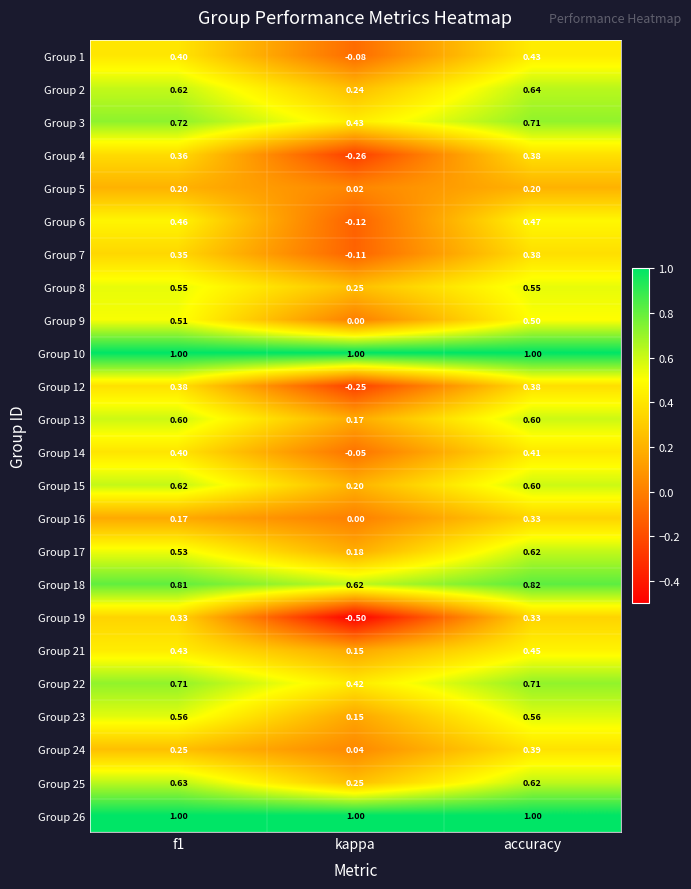

At which category is the sum across all series the highest?

accuracy